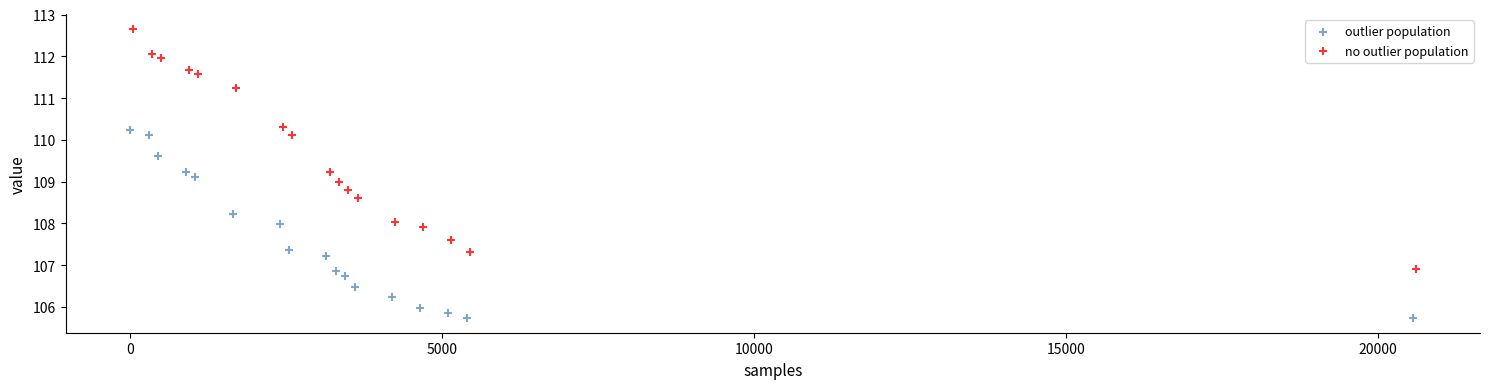

Which series contains the lowest Y value?

outlier population